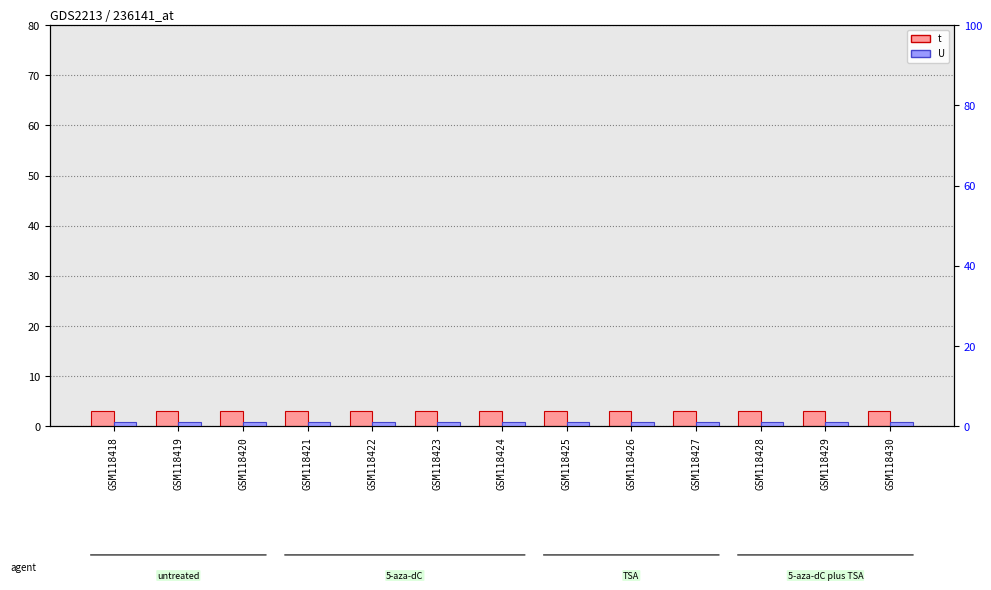

Which category has the lowest value in the U series?

GSM118418